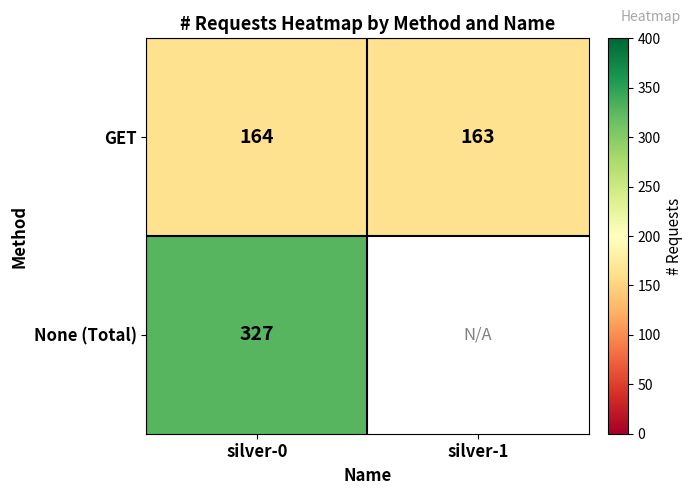

Which category has the highest value in the GET series?

silver-0